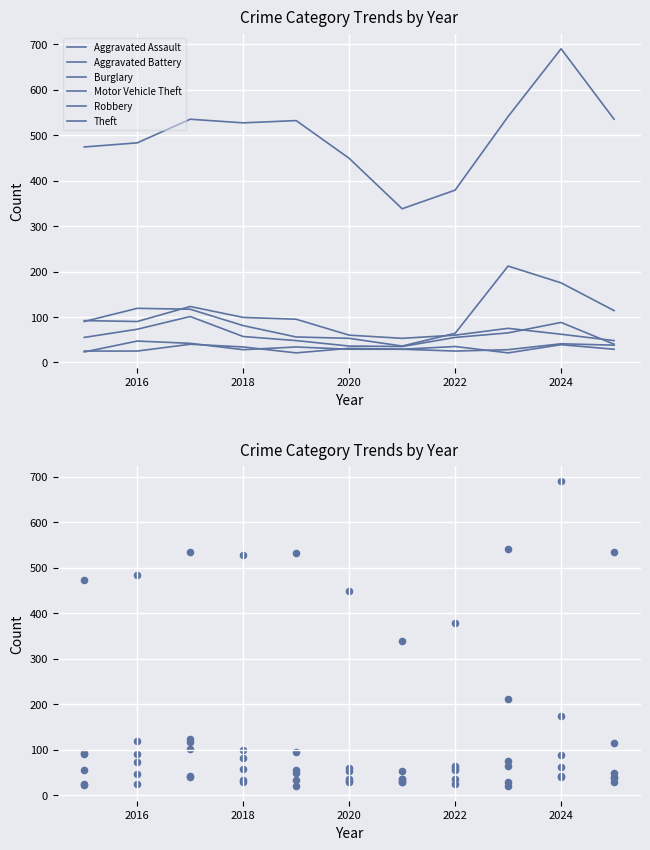

What is the total value across all series at 2022?

618